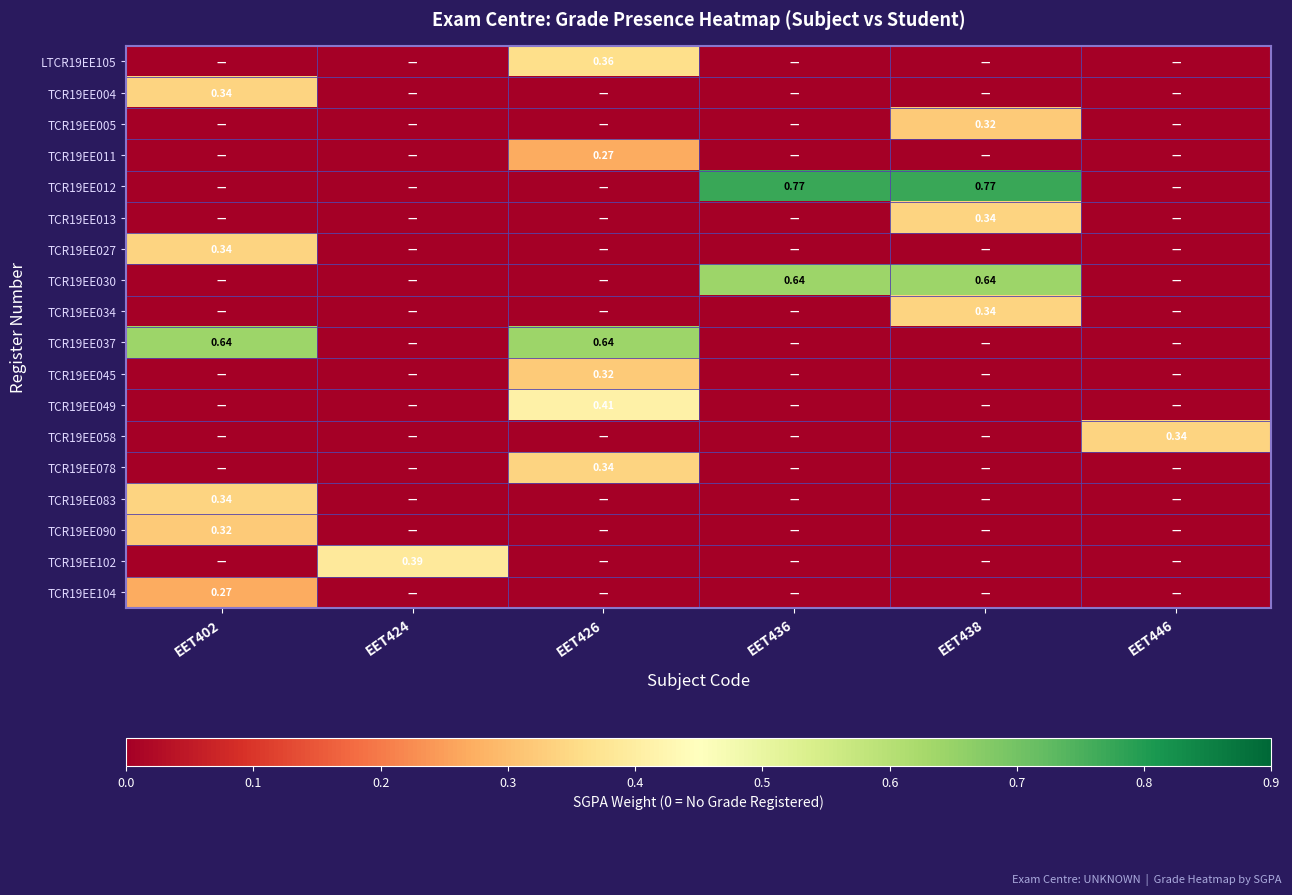

The value of TCR19EE049 at EET436 is 0.1. True or false?

False